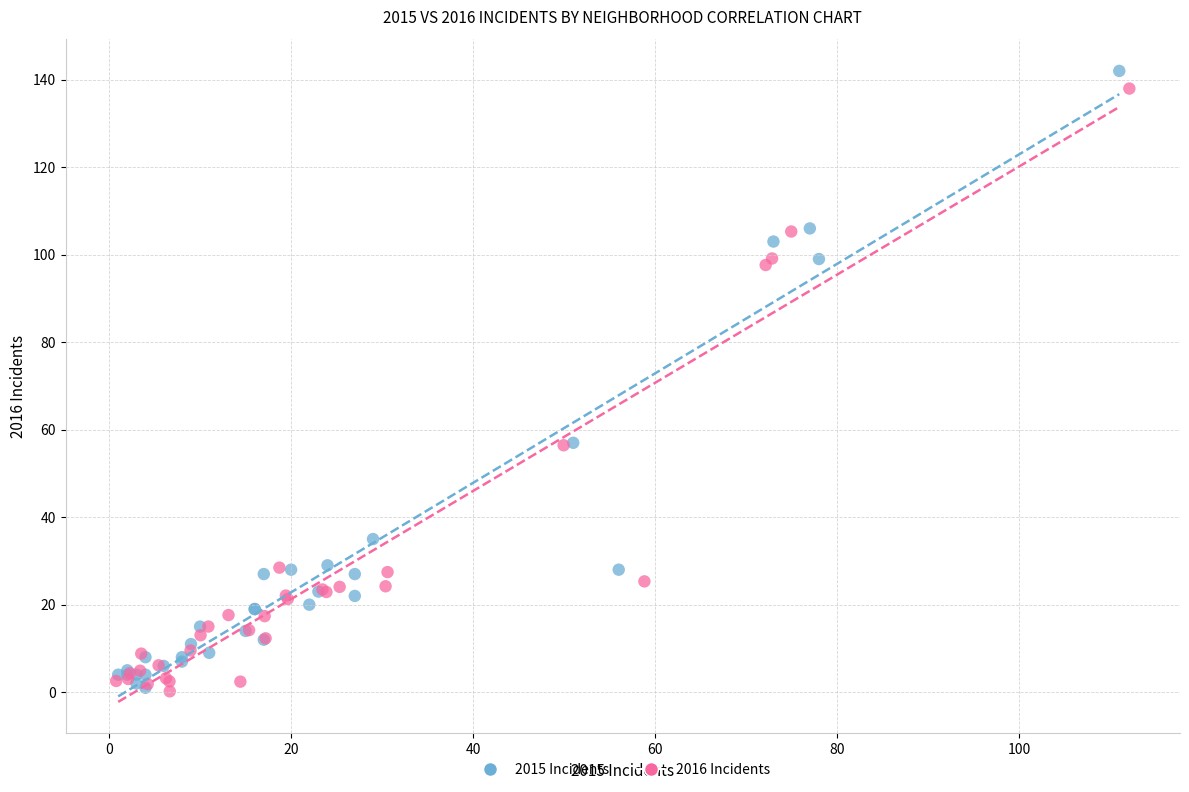

Which series has the largest Y range (max minus min)?

2015 Incidents